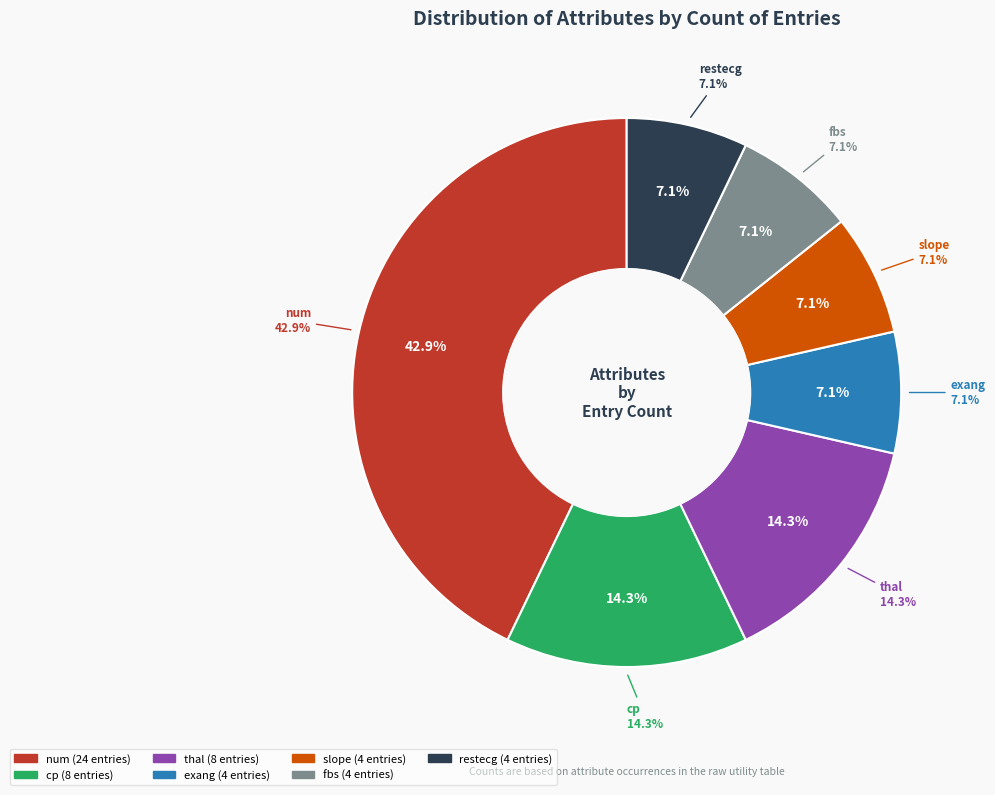

Rank the categories by value from highest to lowest.

num, cp, thal, exang, slope, fbs, restecg